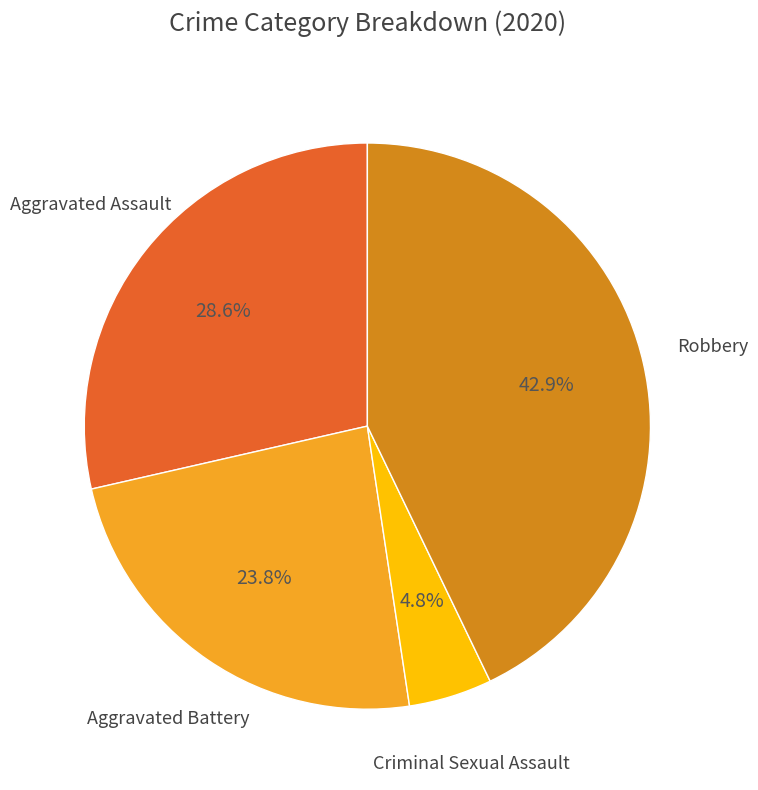

Rank the categories by value from highest to lowest.

Robbery, Aggravated Assault, Aggravated Battery, Criminal Sexual Assault